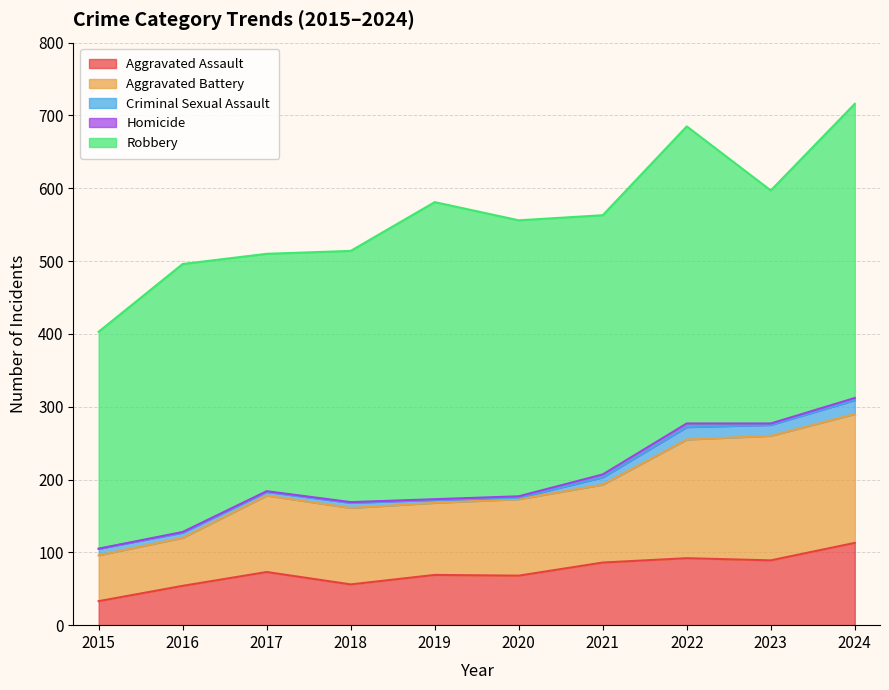

Reading right to left, list all the values displayed in this chart.

Aggravated Assault: 113	89	92	86	68	69	56	73	54	33
Aggravated Battery: 177	171	163	107	105	99	105	105	66	63
Criminal Sexual Assault: 19	15	17	10	2	4	7	5	7	9
Homicide: 3	2	5	4	2	1	1	1	1	0
Robbery: 404	320	408	356	379	408	345	326	368	298